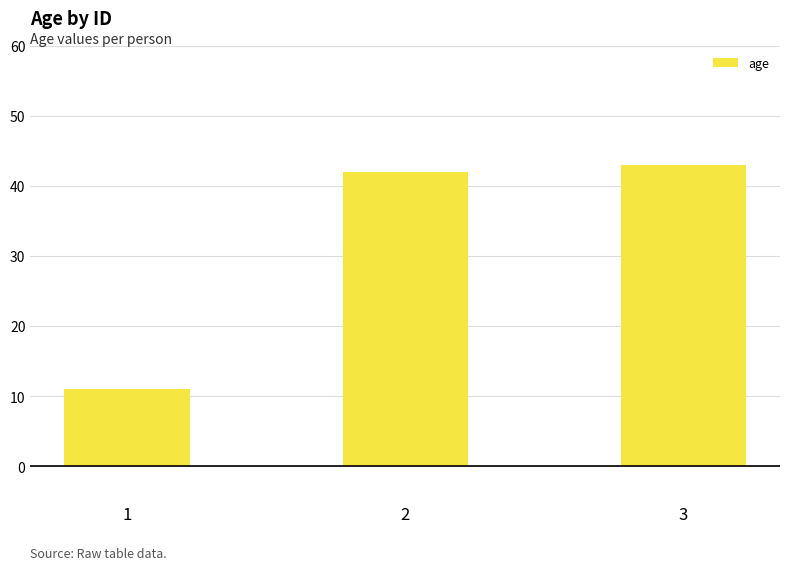

Which has a higher value, 2 or 3?

3